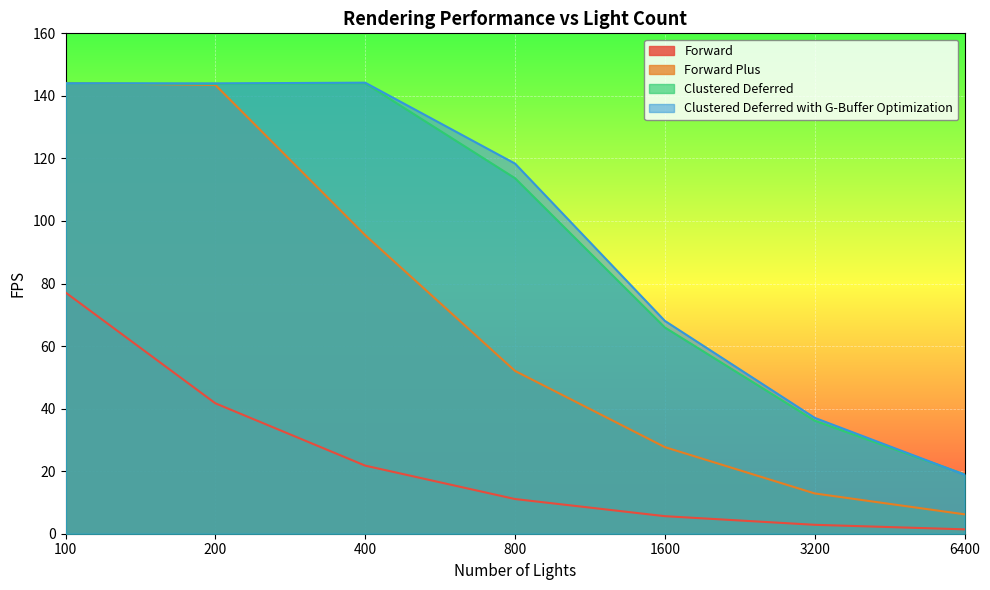

True or false: Forward has more than 1 points higher than both neighbors.

False